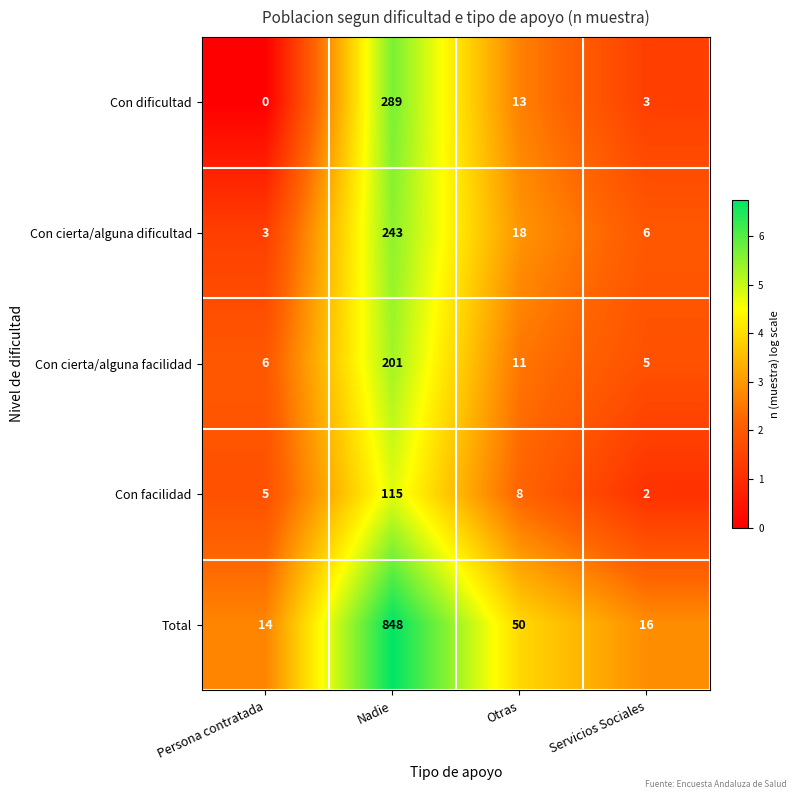

At how many categories does at least one series exceed 1?

4